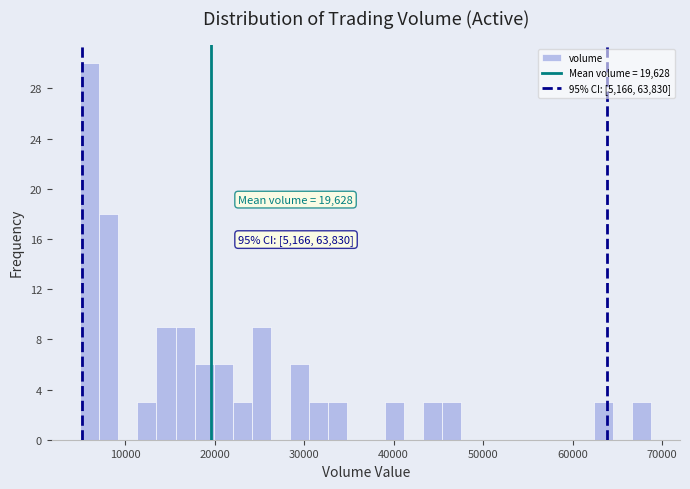

Around what value on the x-axis is the tallest bar? Give the approximate position of its centre, as read against the axis.

6000